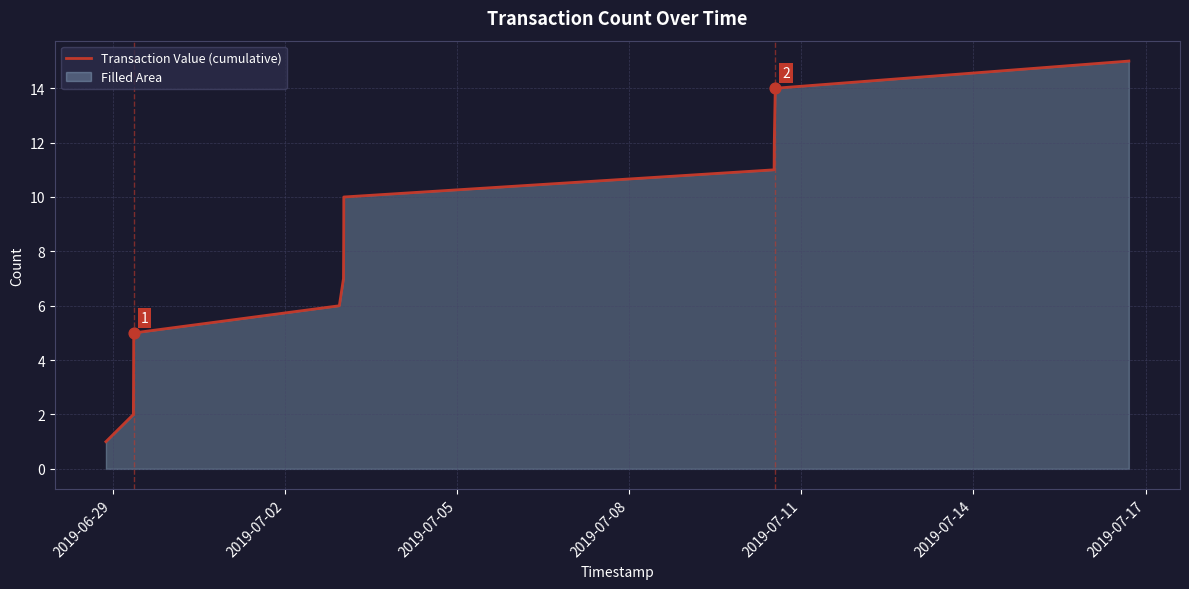

What is the difference between the maximum and minimum values?

14